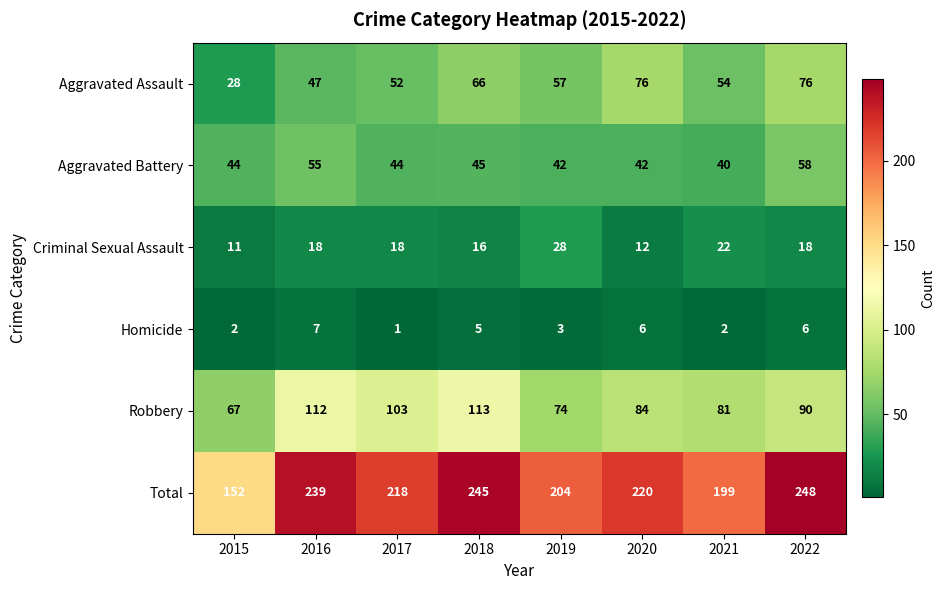

Which label corresponds to the smallest value in the chart?

2017